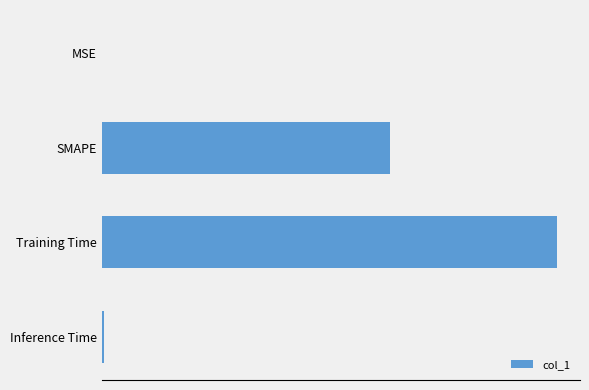

At which category does the chart reach its peak across all series?

Training Time